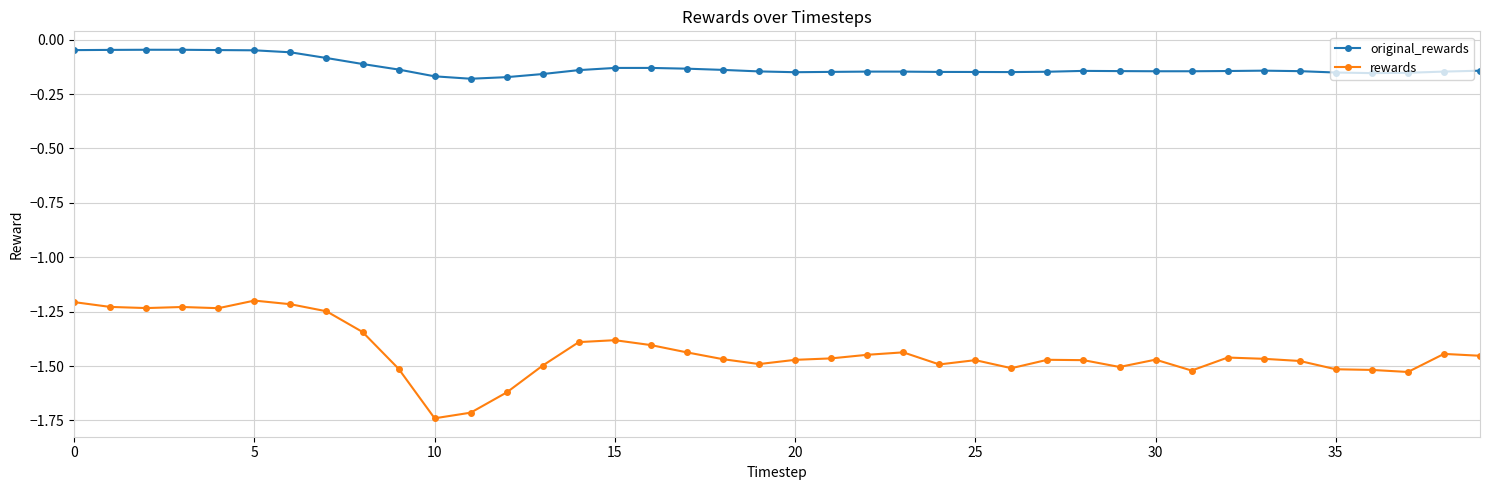

What is the difference between the second highest and second lowest values in the rewards series?

0.5